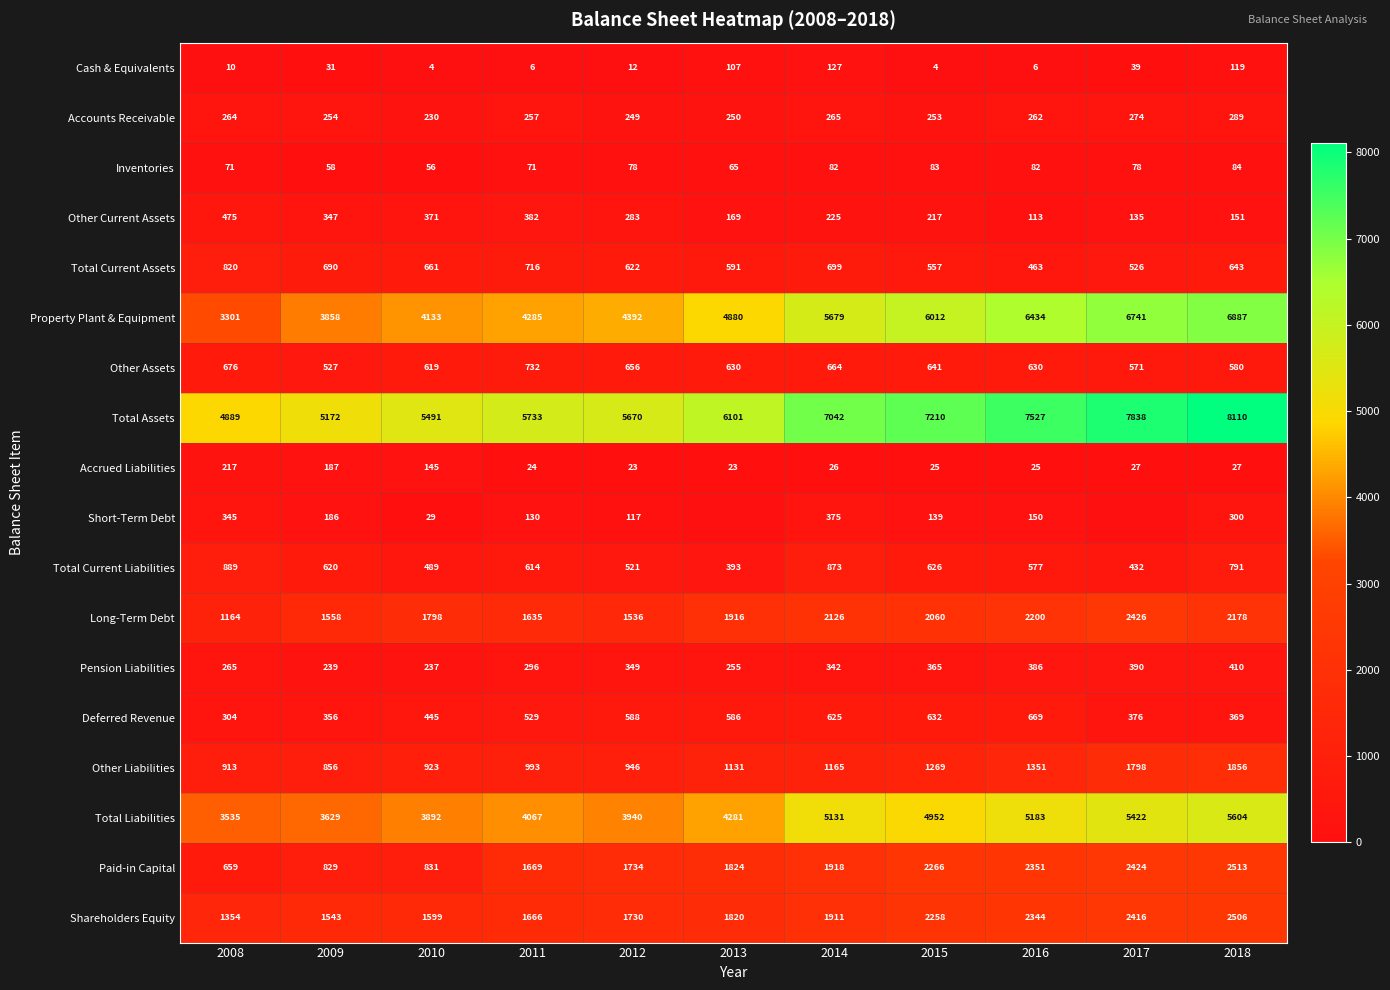

At which label does Pension Liabilities first exceed 342?

2012